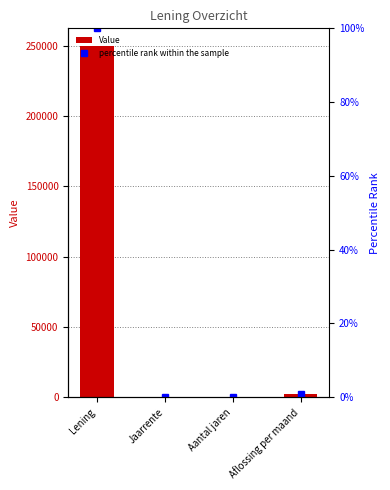

What is the label of the 4th bar from the left?

Aflossing per maand